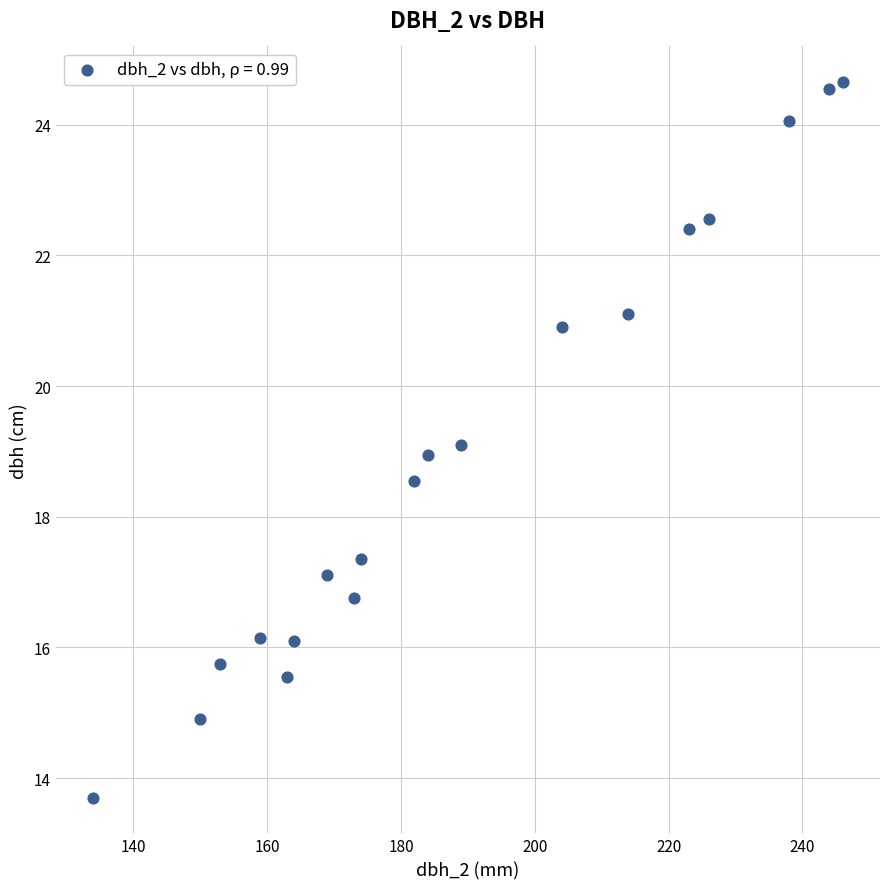

What is the range of X values (max minus min)?

112.0